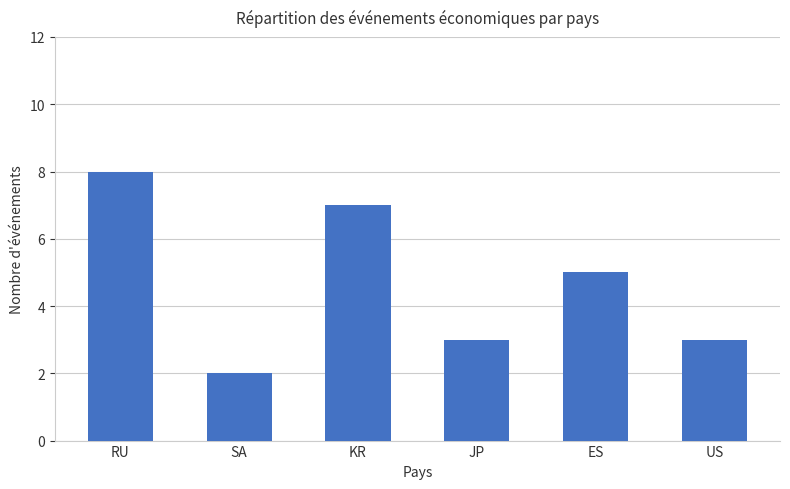

True or false: the data shows 4 at RU.

False